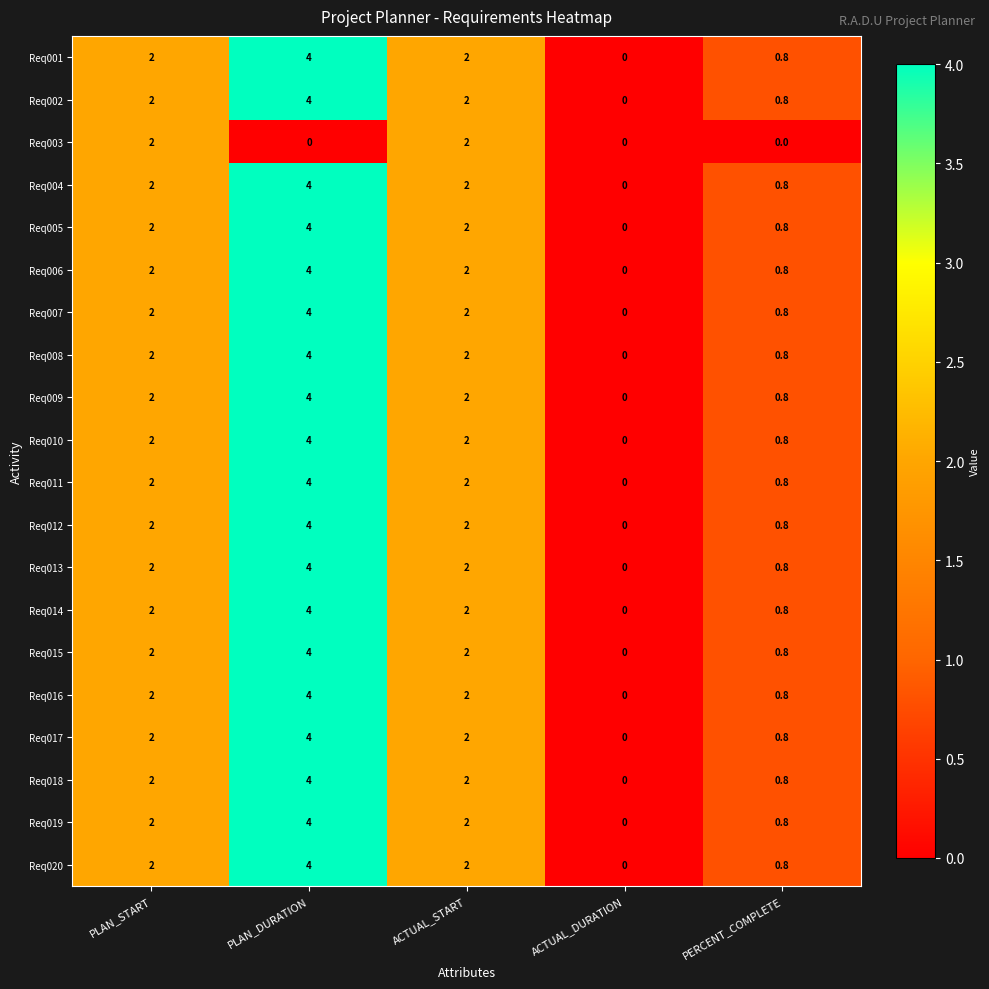

What is the greatest value displayed?

4.0